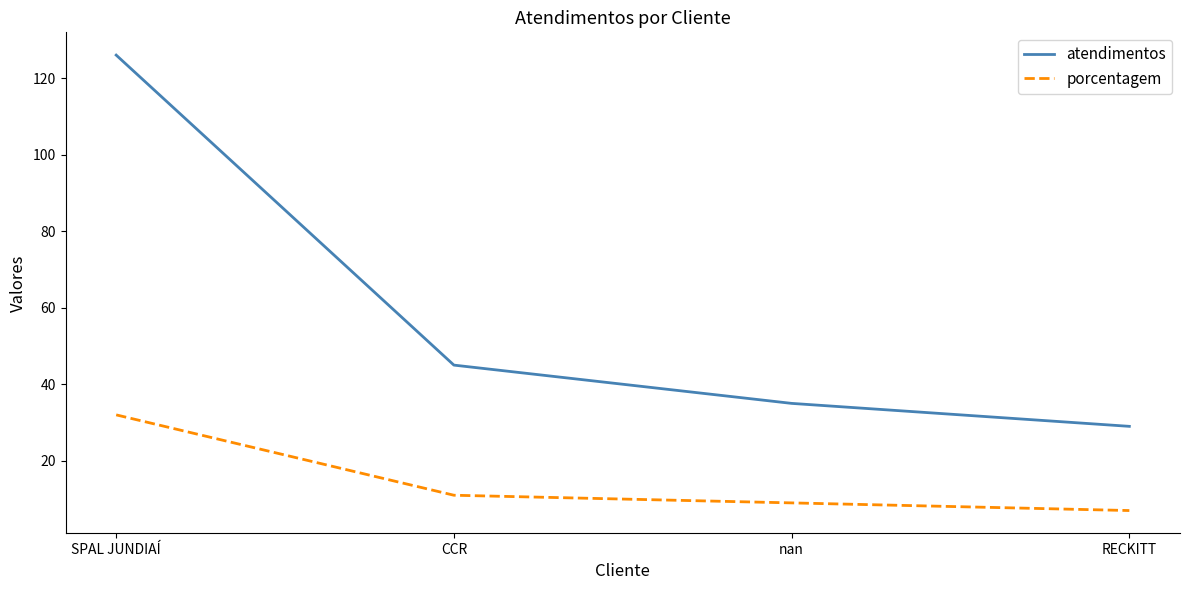

What is the sum of the porcentagem values at SPAL JUNDIAÍ and RECKITT?

39